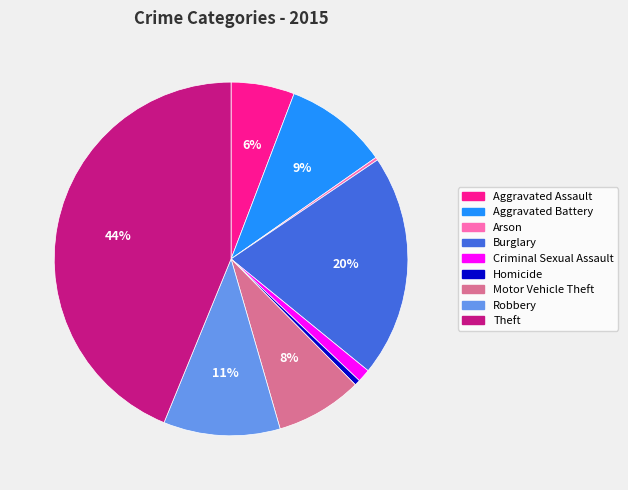

What percentage is the Homicide slice, to the nearest percent?

1%